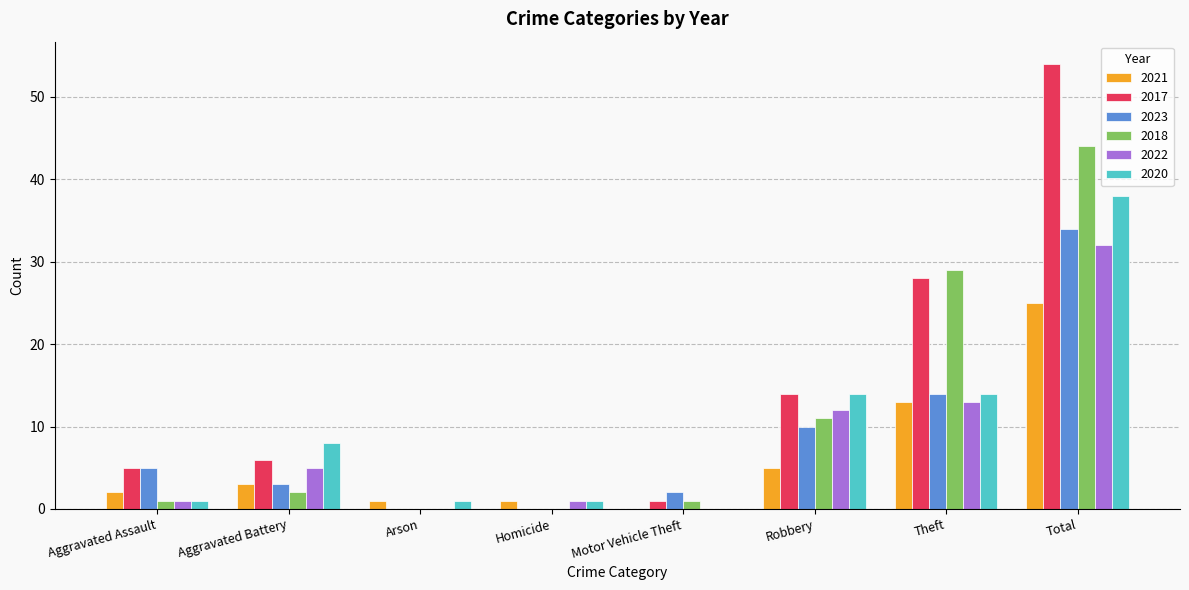

What is the total value across all series at Robbery?

66